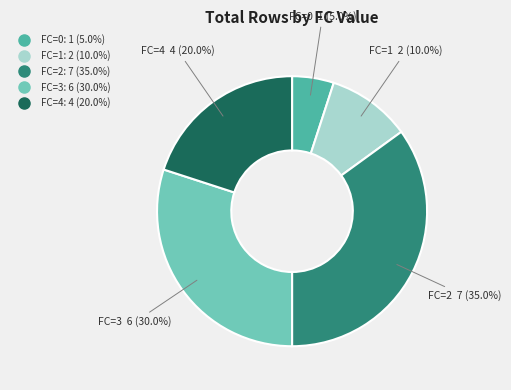

Count the number of slices in the pie.

5